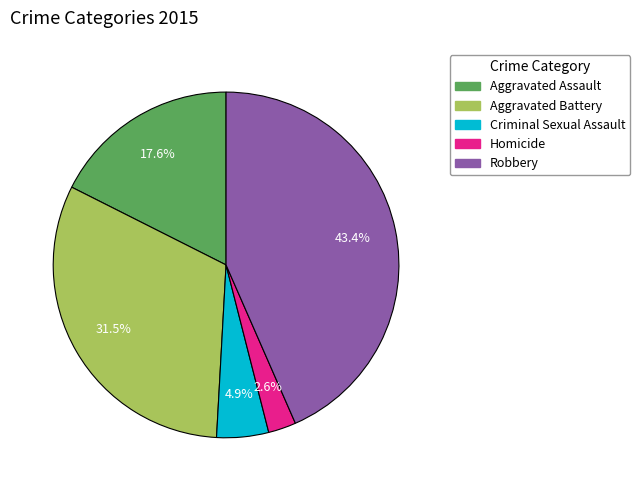

Between Aggravated Assault and Criminal Sexual Assault, which is larger?

Aggravated Assault